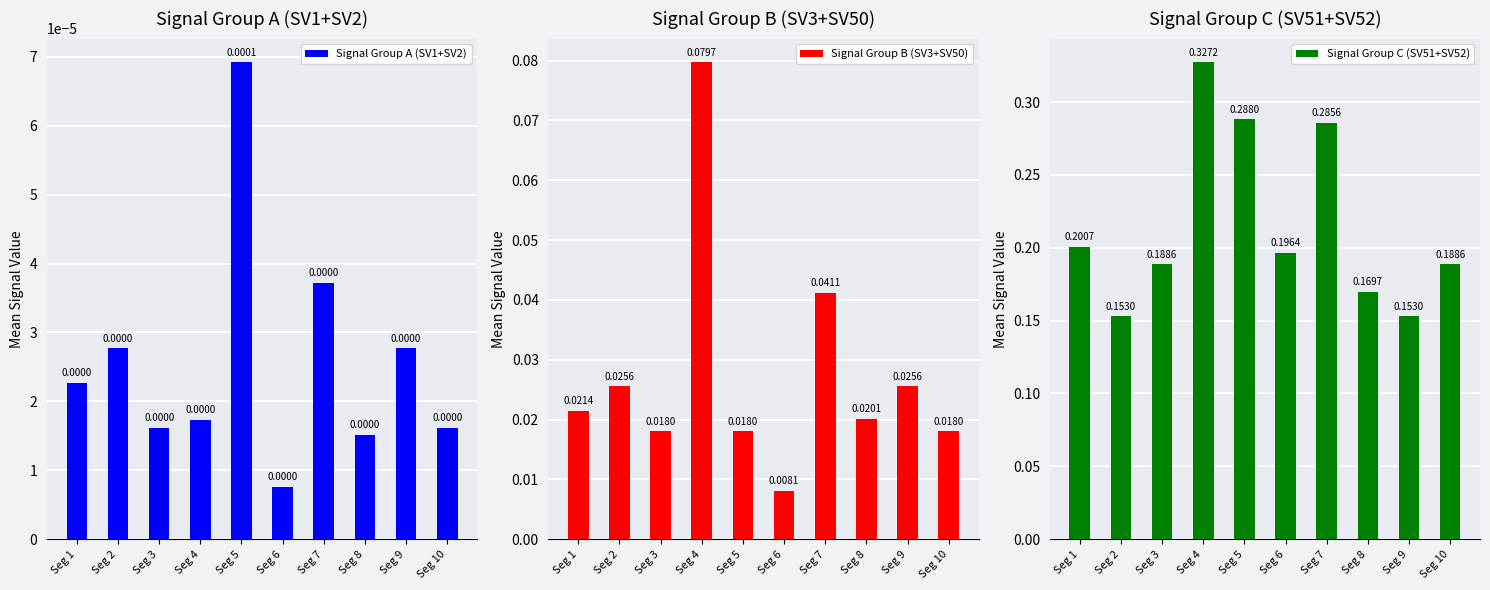

Is the value of Signal Group A (SV1+SV2) at Seg 7 greater than the value of Signal Group C (SV51+SV52) at Seg 7?

No